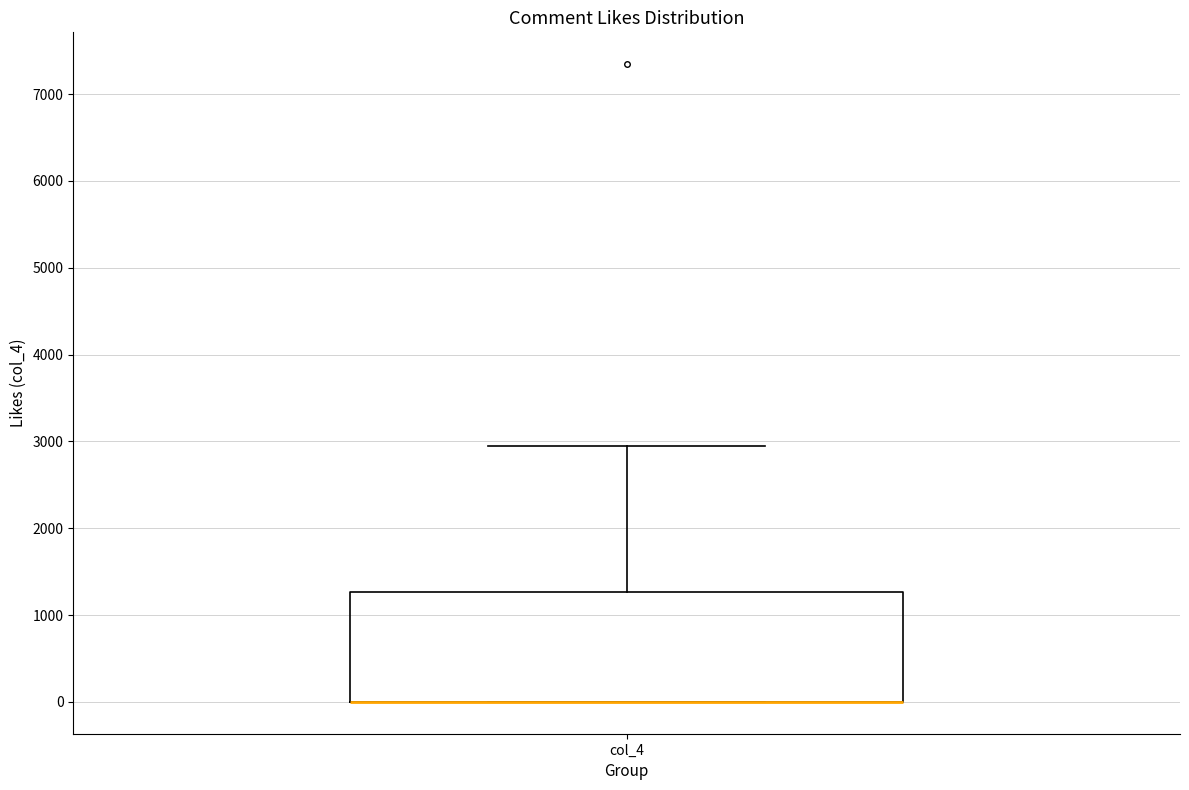

Read this box plot against the y-axis: the position of the median line, the range covered by the box, and the ends of both whiskers. The values are not printed on the chart, so give them approximately, as read against the axis.

median 0 (drawn on the box's lower edge), box 0 to 1300, whiskers 0 to 3000